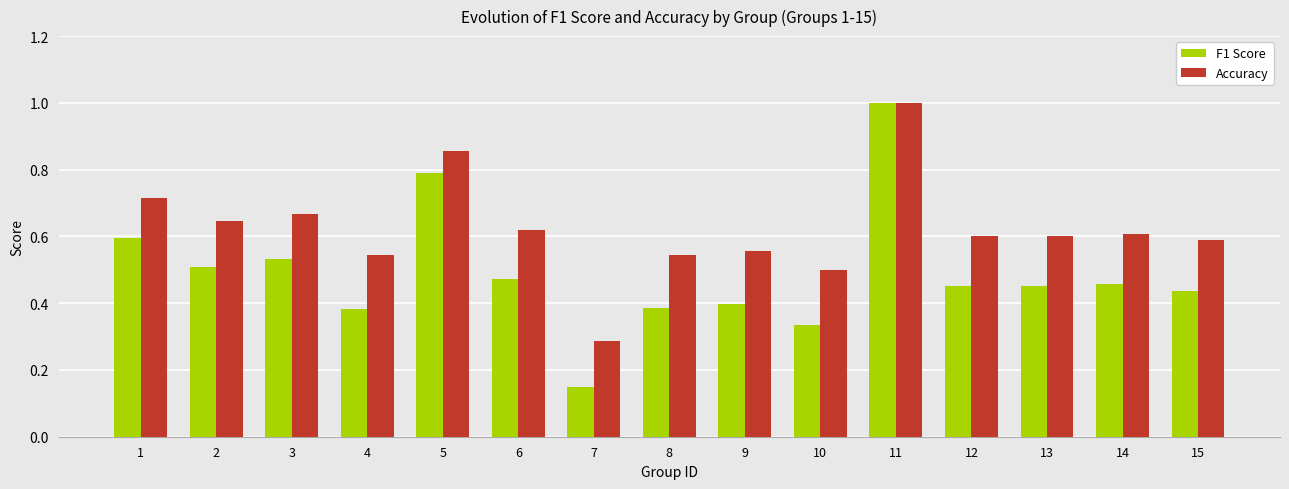

List the series in order of their overall mean, lowest first.

F1 Score, Accuracy